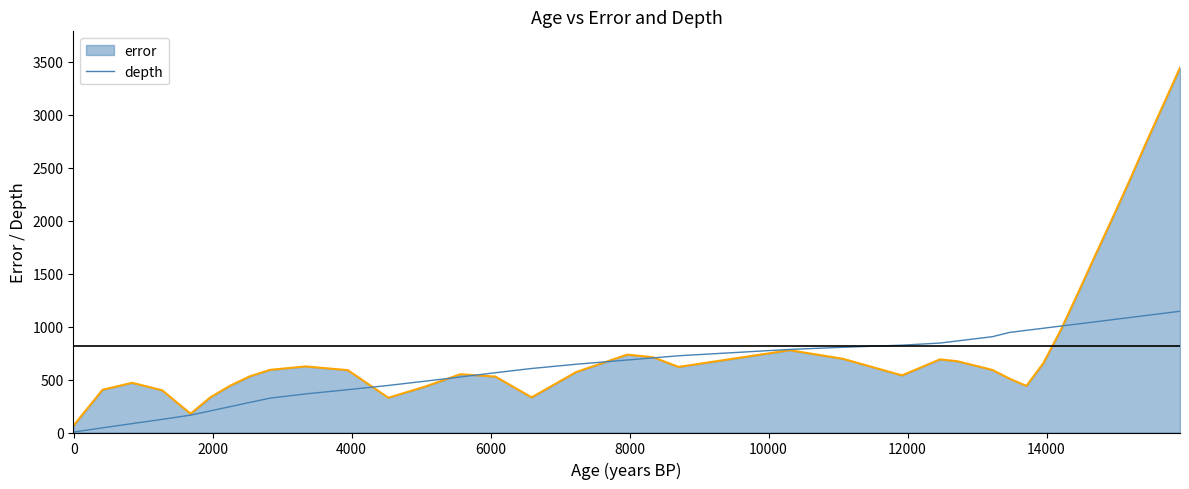

Which series has the largest total across all categories?

error